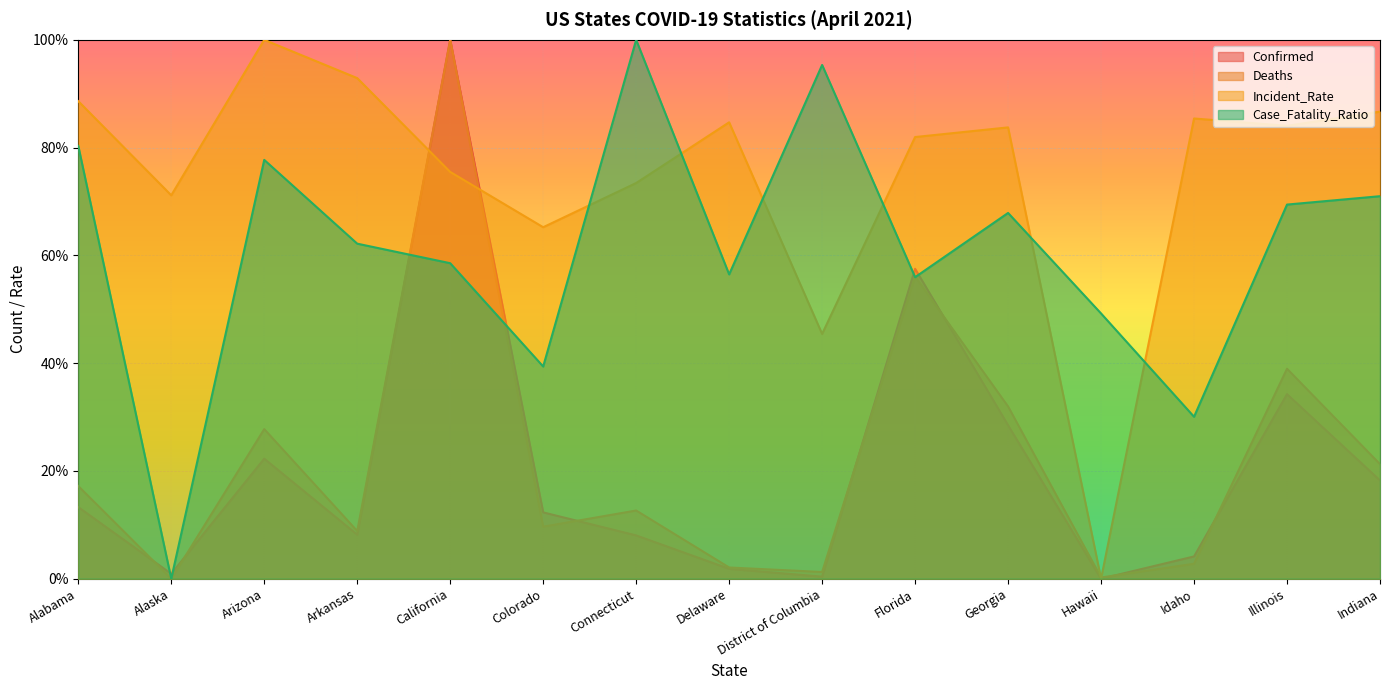

In Case_Fatality_Ratio, how many points are higher than both neighbors (excluding endpoints)?

4